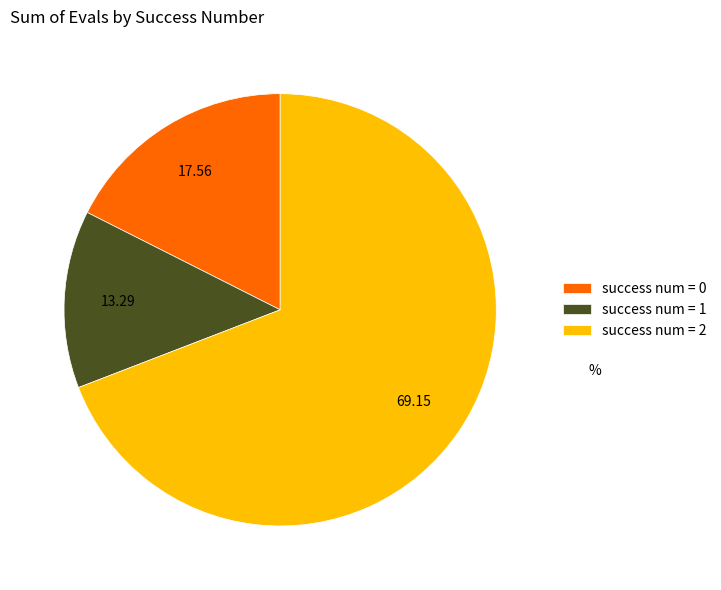

Is there a majority slice in this chart?

Yes